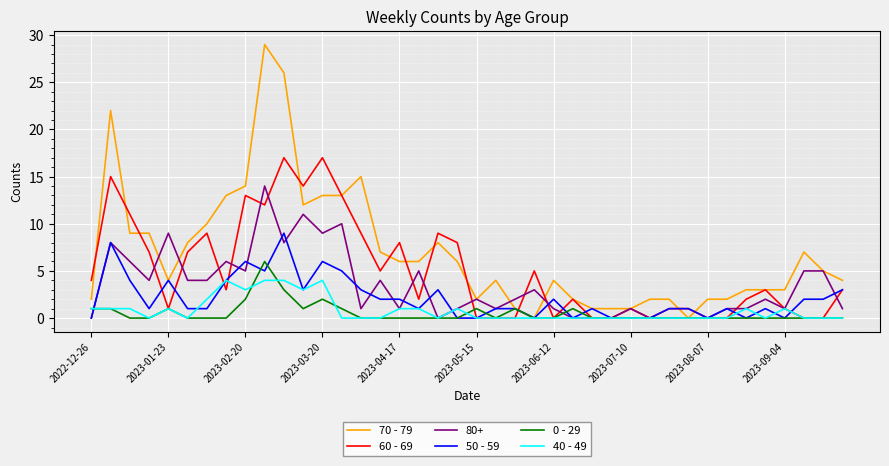

Rank the series by their maximum value, from highest to lowest.

70 - 79, 60 - 69, 80+, 50 - 59, 0 - 29, 40 - 49